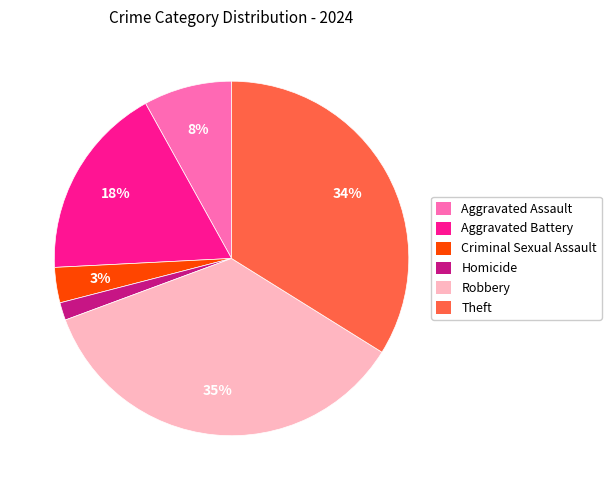

The Aggravated Assault slice represents 3% of the pie. True or false?

False